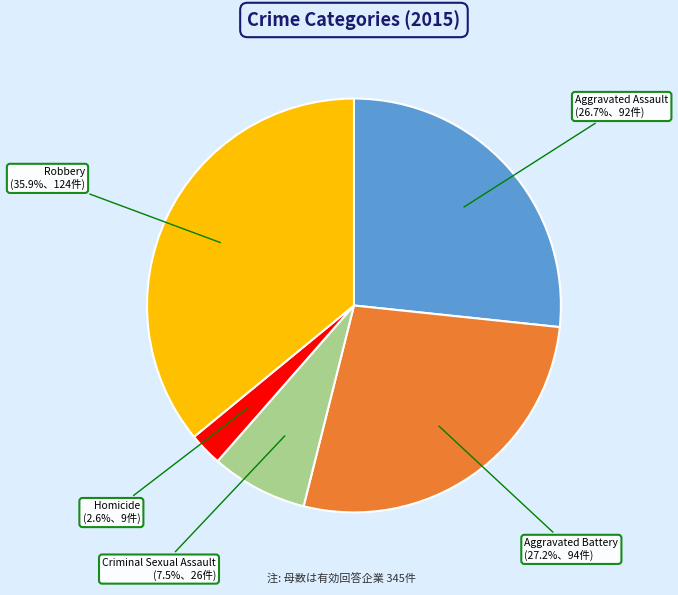

Is there any slice that represents more than half of the pie?

No